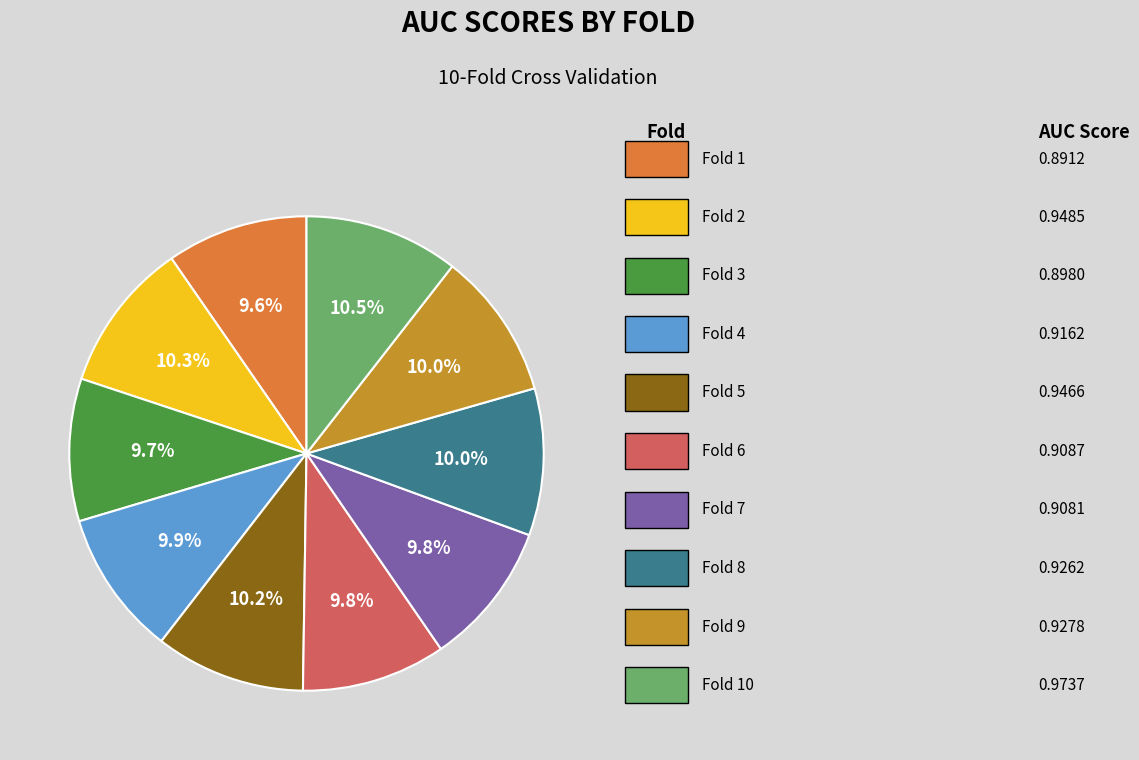

How many slices are in this pie chart?

10